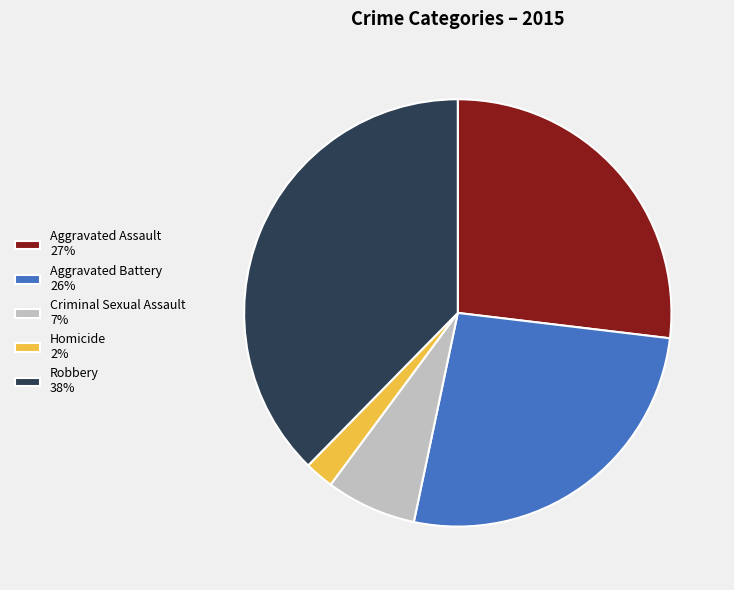

True or false: Robbery accounts for 38% of the total.

True